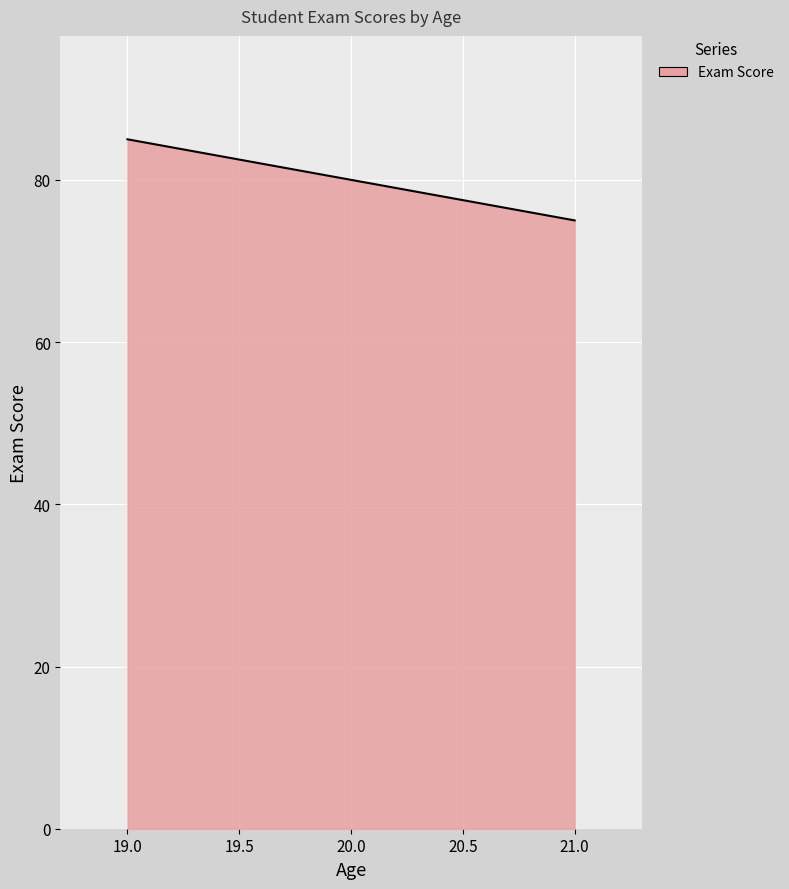

Is it true that the value at 21.0 is 75?

True